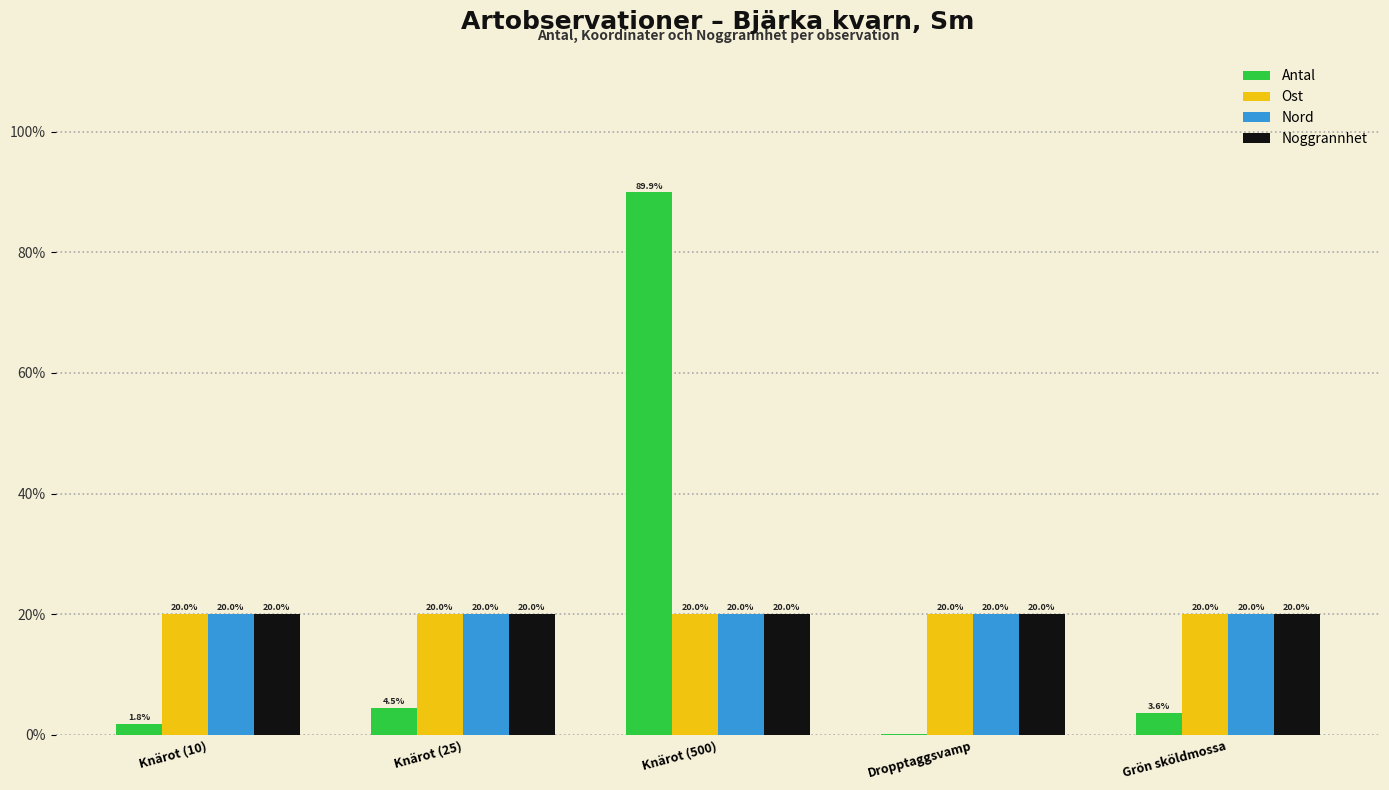

How many data points does each series have?

5